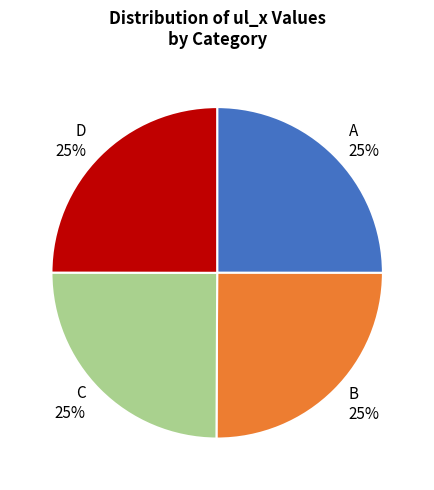

To the nearest percent, what is the combined percentage of D and A?

50%